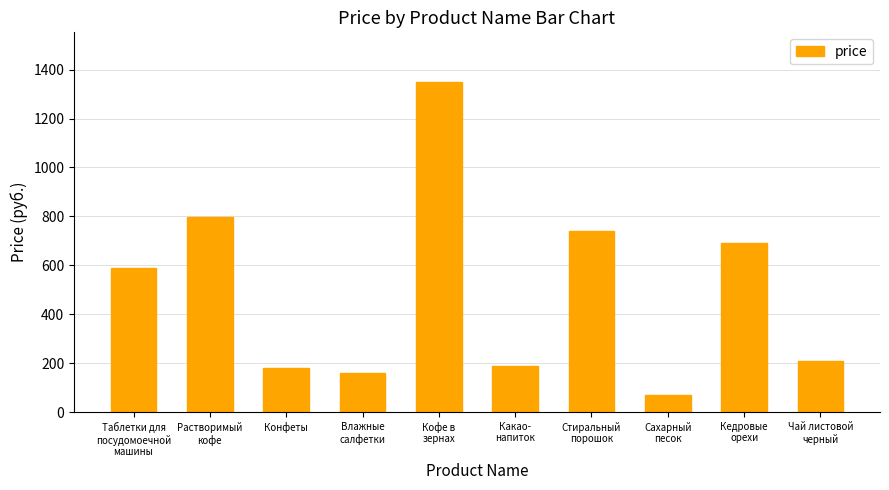

At which category does the chart reach its peak across all series?

Кофе в
зернах